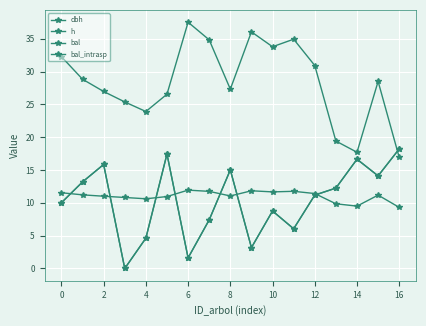

Does the chart have visible grid lines?

Yes